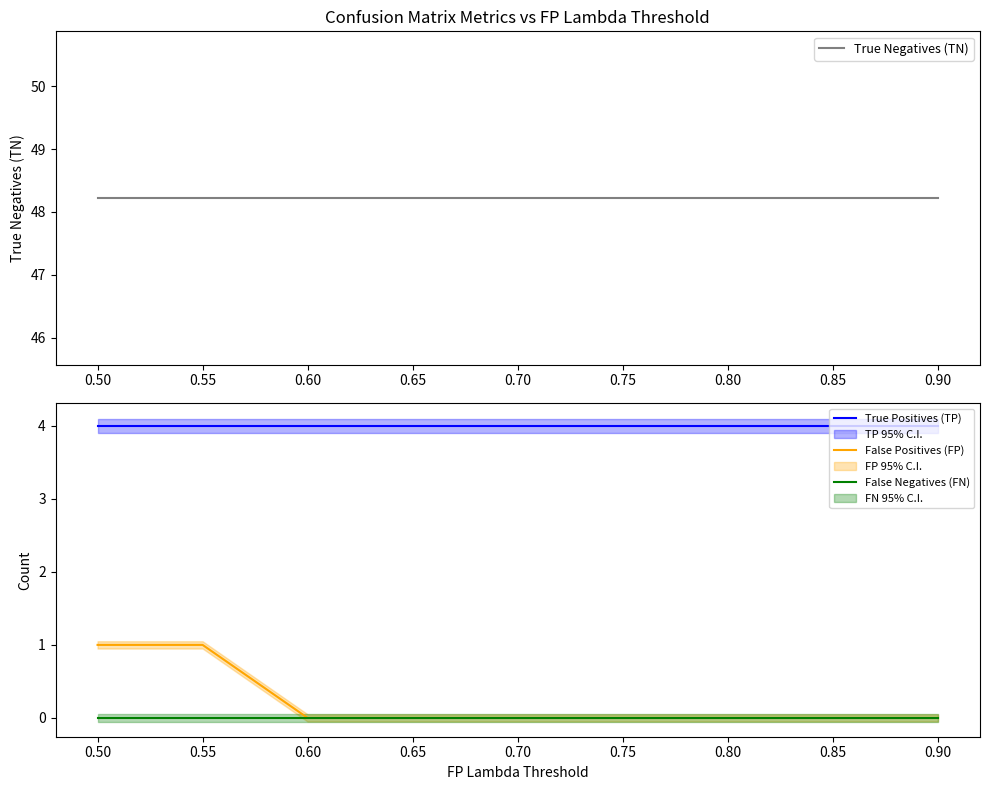

What is the sum of all True Negatives (TN) values?

434.0